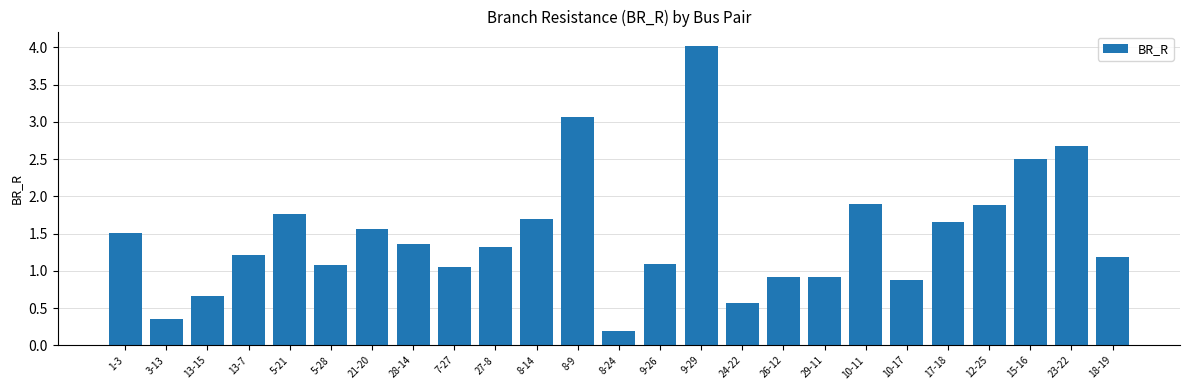

The chart shows a value of 0.2 at 10-17. True or false?

False